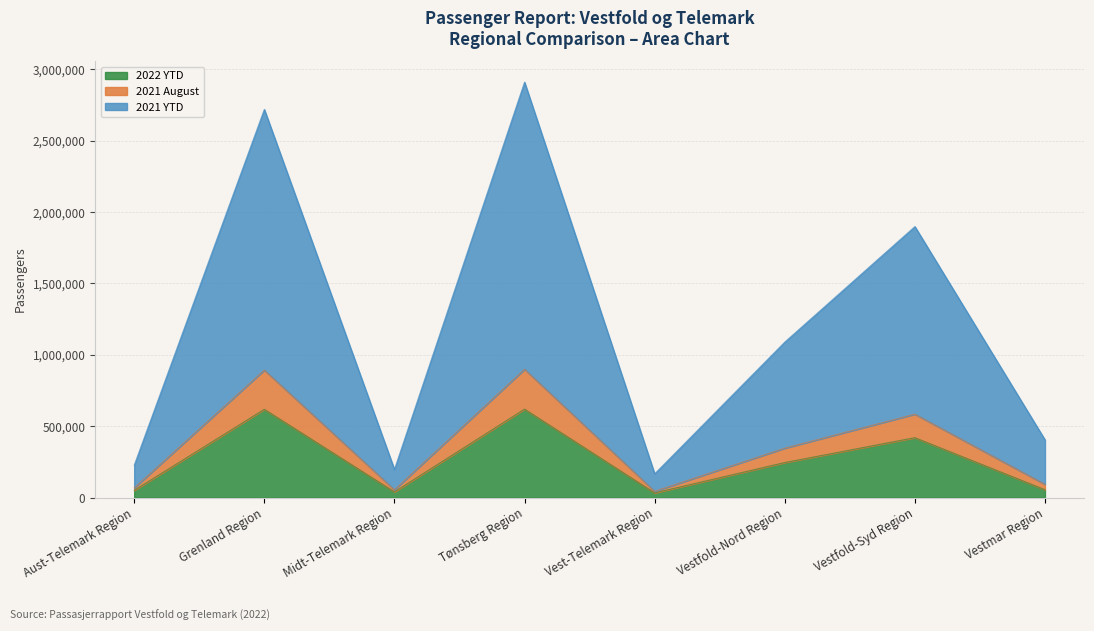

Which series has the largest total across all categories?

2021 YTD